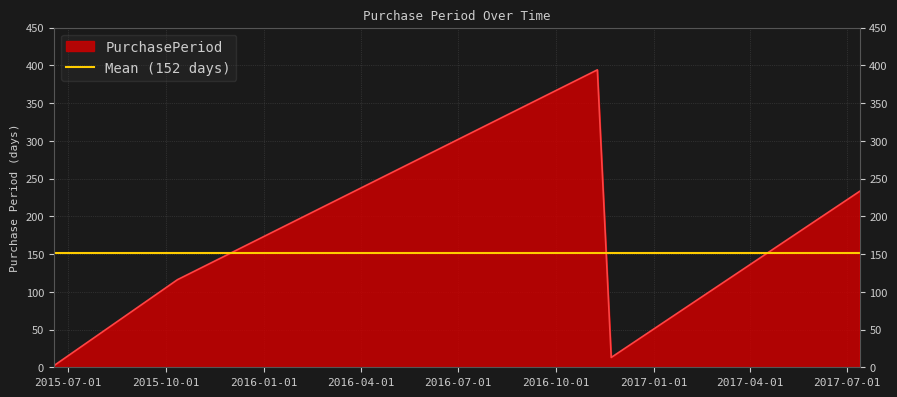

The chart shows a value of 3 at 2016-11-22. True or false?

False